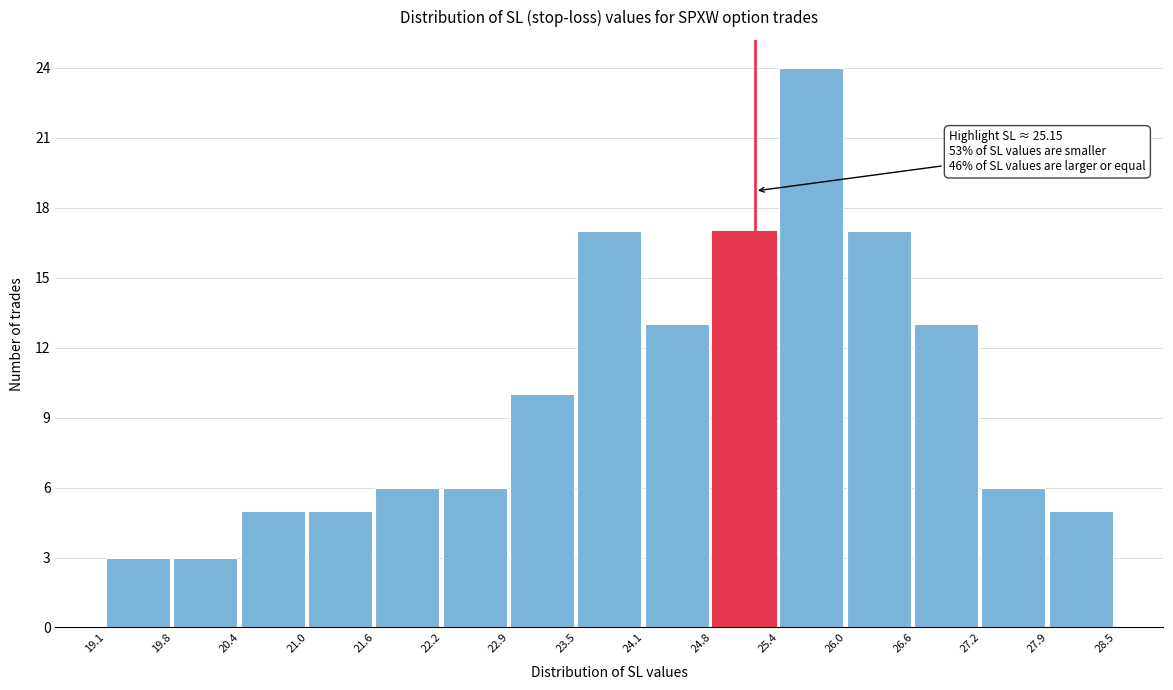

Which range on the x-axis has the tallest bar?

25.4 to 26.0